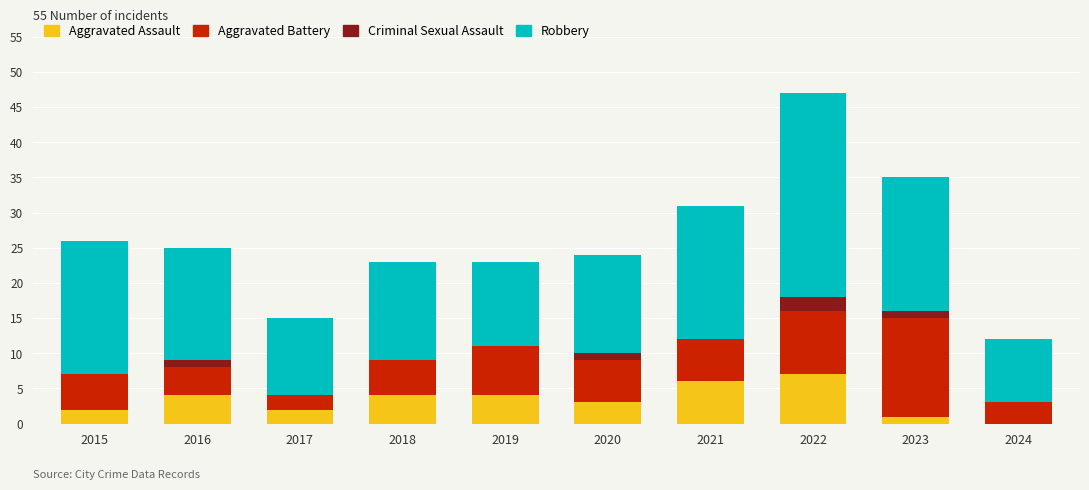

At which category is the sum across all series the highest?

2022